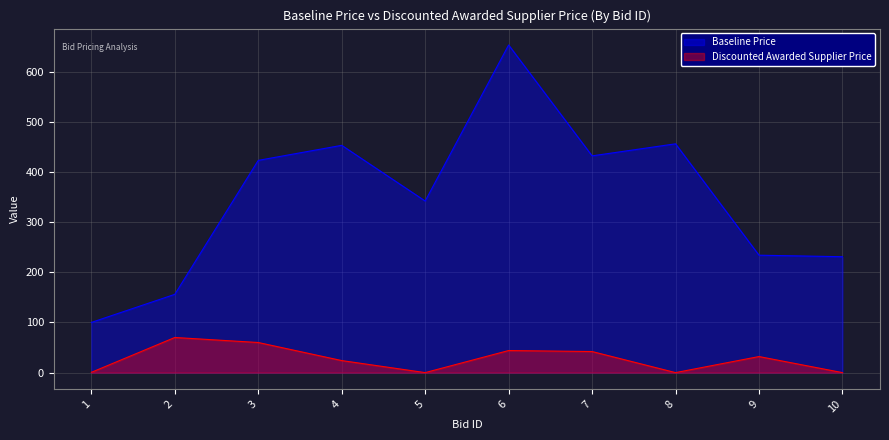

In Baseline Price, how many points are lower than both neighbors (excluding endpoints)?

2